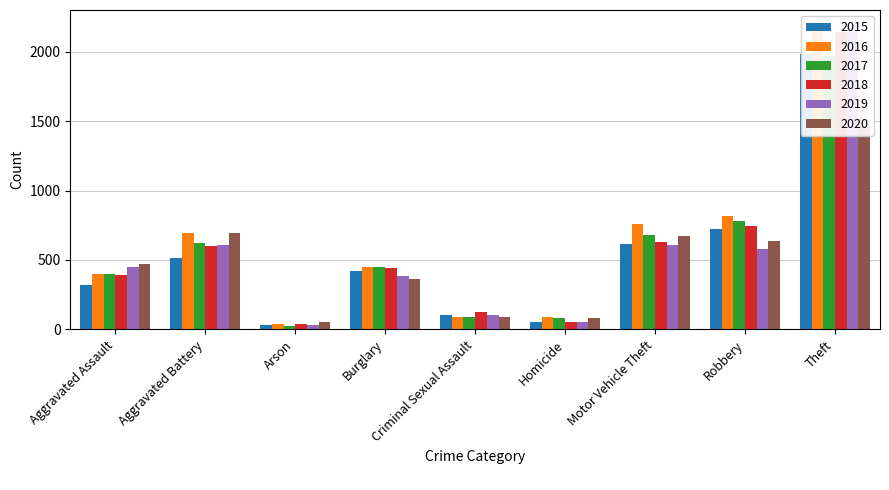

Is it true that 2017 equals 3281 at Theft?

False